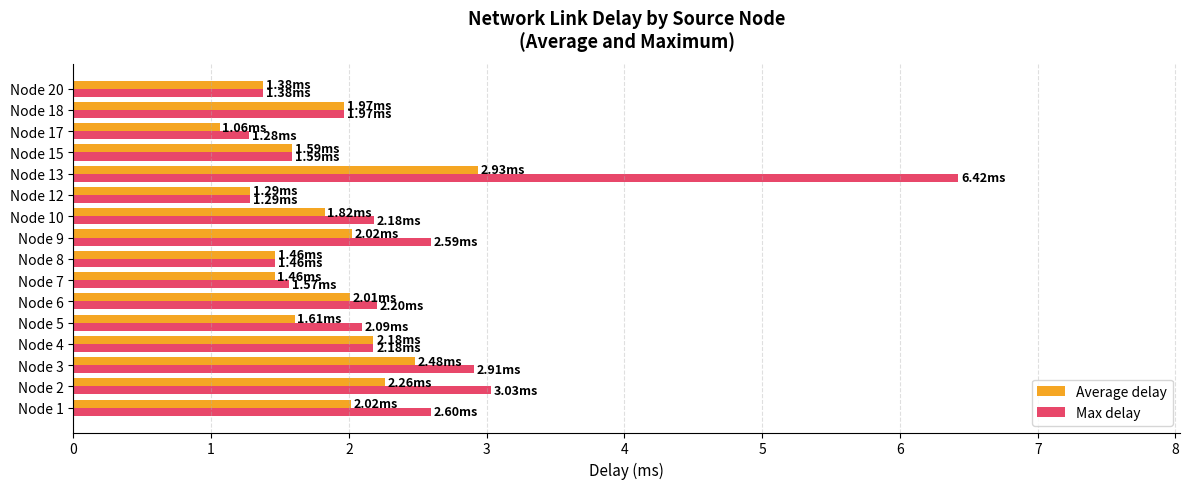

What is the average value of the Average delay series?

1.8